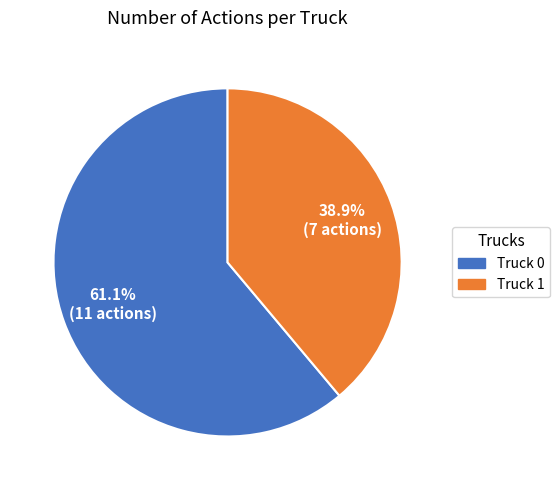

To the nearest percent, what is the combined percentage of Truck 0 and Truck 1?

100%